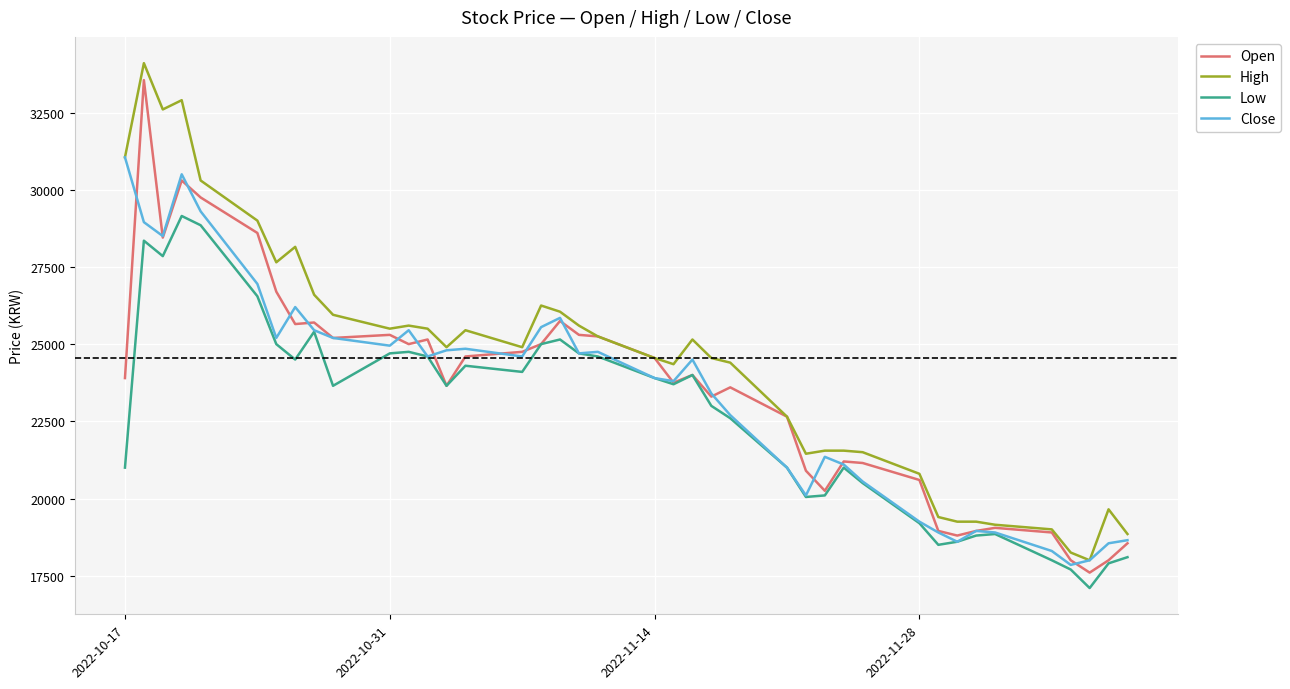

Which series has the largest total across all categories?

High